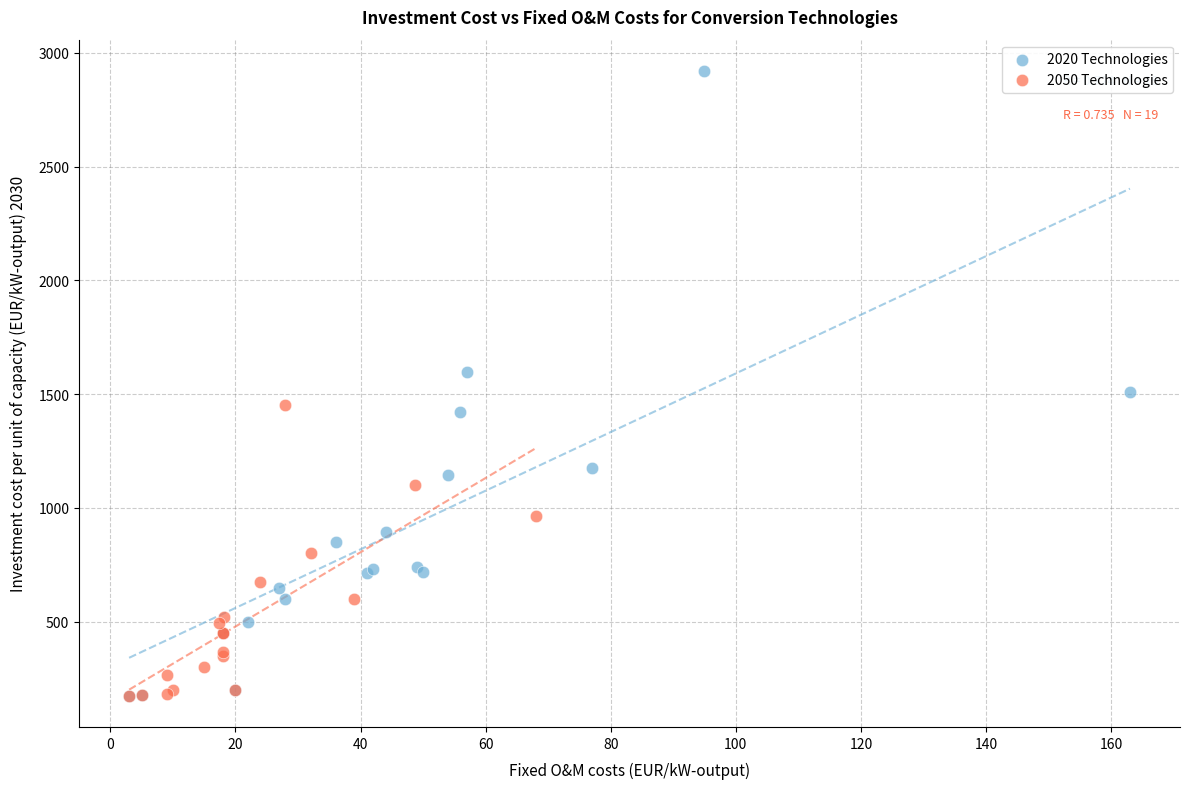

Which series reaches the maximum Y coordinate?

2020 Technologies